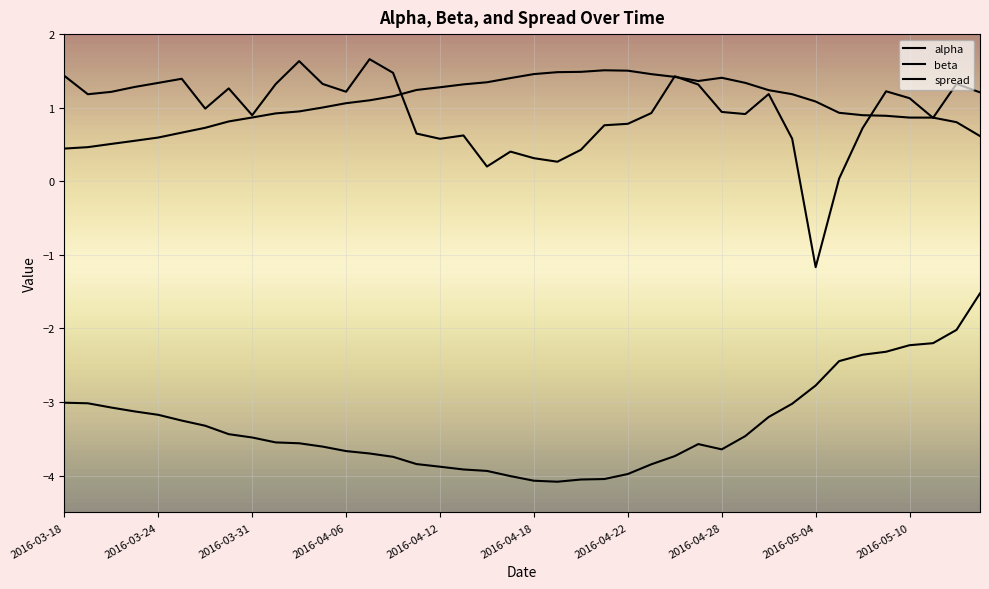

How many lines are shown in the chart?

3